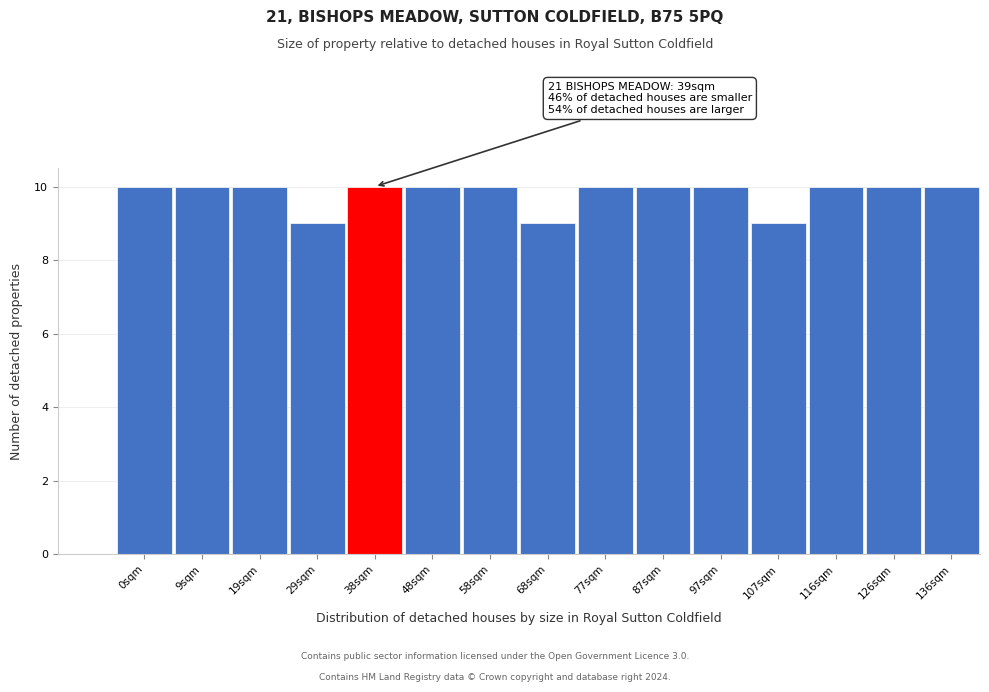

Reading right to left, what are all the values shown in this chart?

136sqm=10	126sqm=10	116sqm=10	107sqm=9	97sqm=10	87sqm=10	77sqm=10	68sqm=9	58sqm=10	48sqm=10	38sqm=10	29sqm=9	19sqm=10	9sqm=10	0sqm=10